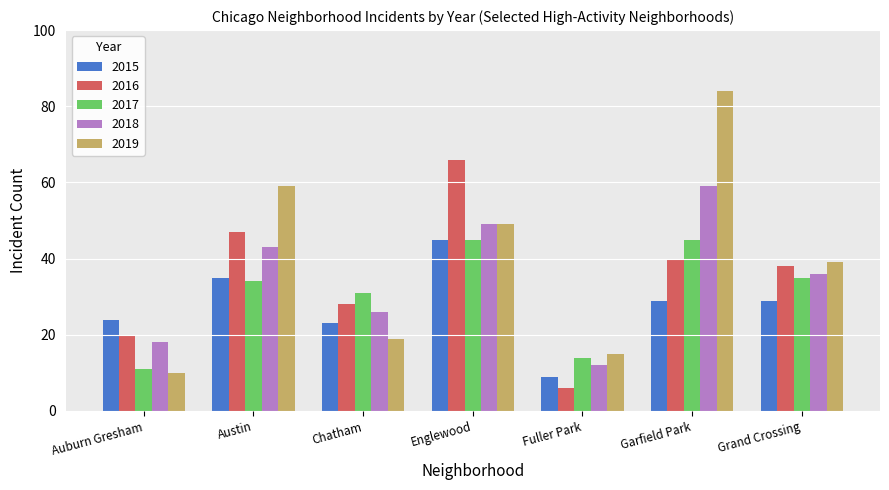

List the labels in order of 2019 value, smallest first.

Auburn Gresham, Fuller Park, Chatham, Grand Crossing, Englewood, Austin, Garfield Park